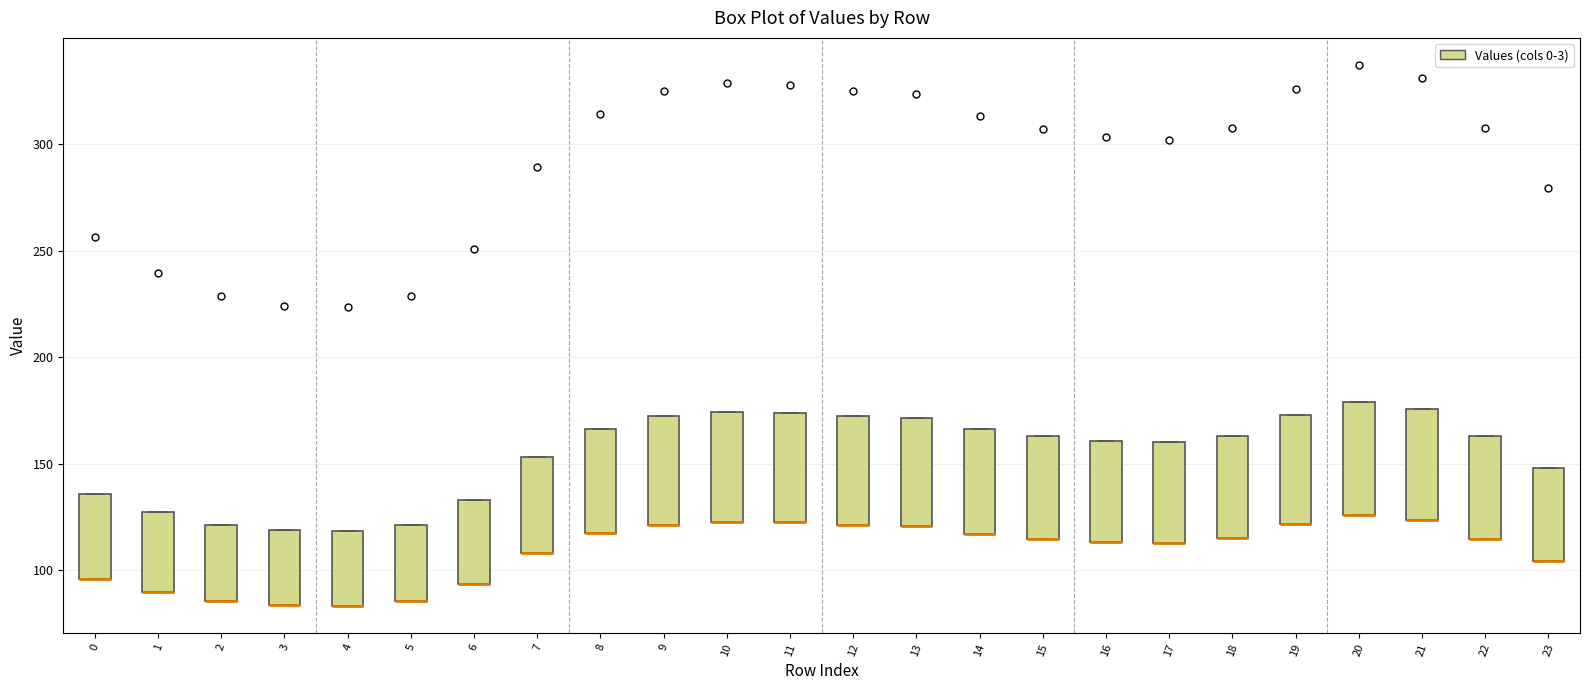

Reading left to right, read every box against the y-axis: the position of its median line, the range the box covers, and the ends of its whiskers. The values are not printed on the chart, so give them approximately, as read against the axis.

0: median 95 (drawn on the box's lower edge), box 95 to 135, whiskers 95 to 135
1: median 90 (drawn on the box's lower edge), box 90 to 125, whiskers 90 to 125
2: median 85 (drawn on the box's lower edge), box 85 to 120, whiskers 85 to 120
3: median 85 (drawn on the box's lower edge), box 85 to 120, whiskers 85 to 120
4: median 85 (drawn on the box's lower edge), box 85 to 120, whiskers 85 to 120
5: median 85 (drawn on the box's lower edge), box 85 to 120, whiskers 85 to 120
6: median 95 (drawn on the box's lower edge), box 95 to 135, whiskers 95 to 135
7: median 110 (drawn on the box's lower edge), box 110 to 155, whiskers 110 to 155
8: median 115 (drawn on the box's lower edge), box 115 to 165, whiskers 115 to 165
9: median 120 (drawn on the box's lower edge), box 120 to 170, whiskers 120 to 170
10: median 125 (drawn on the box's lower edge), box 125 to 175, whiskers 125 to 175
11: median 120 (drawn on the box's lower edge), box 120 to 175, whiskers 120 to 175
12: median 120 (drawn on the box's lower edge), box 120 to 170, whiskers 120 to 170
13: median 120 (drawn on the box's lower edge), box 120 to 170, whiskers 120 to 170
14: median 115 (drawn on the box's lower edge), box 115 to 165, whiskers 115 to 165
15: median 115 (drawn on the box's lower edge), box 115 to 165, whiskers 115 to 165
16: median 115 (drawn on the box's lower edge), box 115 to 160, whiskers 115 to 160
17: median 115 (drawn on the box's lower edge), box 115 to 160, whiskers 115 to 160
18: median 115 (drawn on the box's lower edge), box 115 to 165, whiskers 115 to 165
19: median 120 (drawn on the box's lower edge), box 120 to 175, whiskers 120 to 175
20: median 125 (drawn on the box's lower edge), box 125 to 180, whiskers 125 to 180
21: median 125 (drawn on the box's lower edge), box 125 to 175, whiskers 125 to 175
22: median 115 (drawn on the box's lower edge), box 115 to 165, whiskers 115 to 165
23: median 105 (drawn on the box's lower edge), box 105 to 150, whiskers 105 to 150